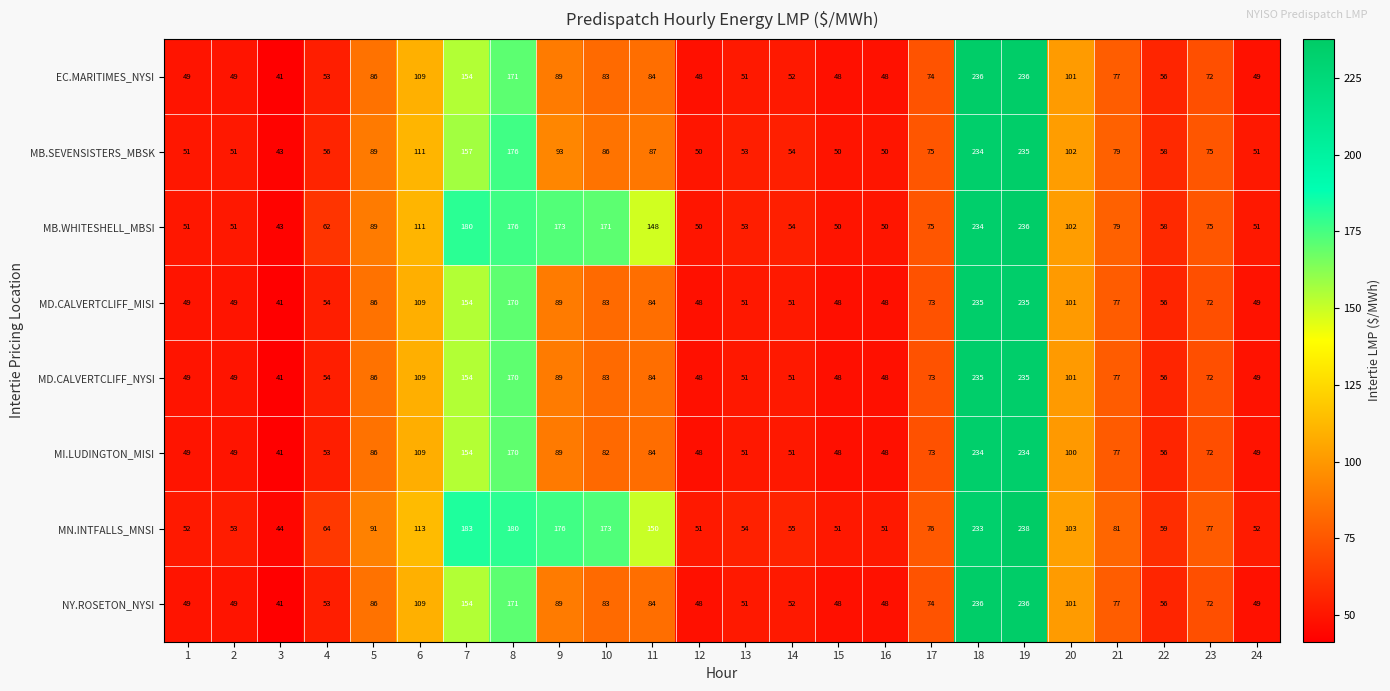

Count the number of data series in this chart.

8